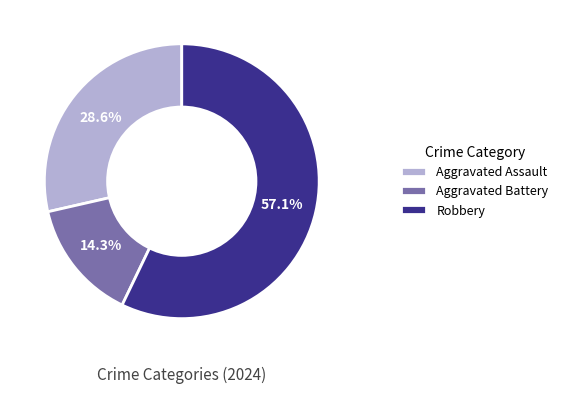

What is the majority slice?

Robbery